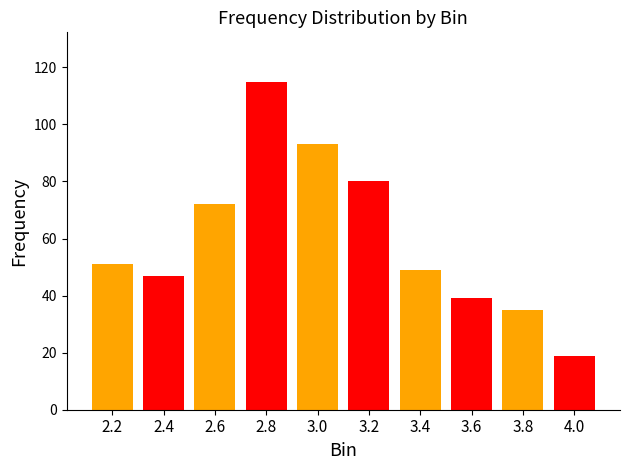

How many bars are there in total?

10